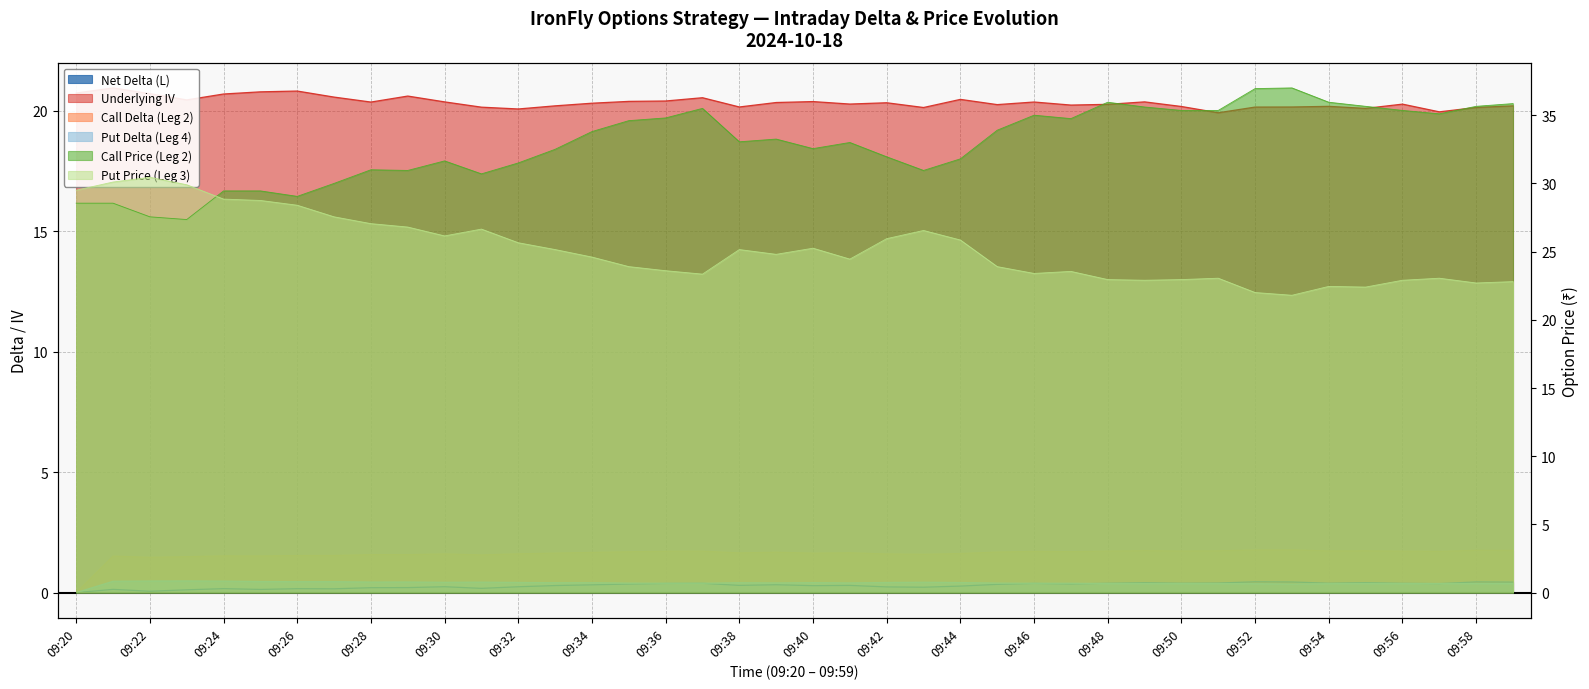

Count the number of categories in the chart.

40